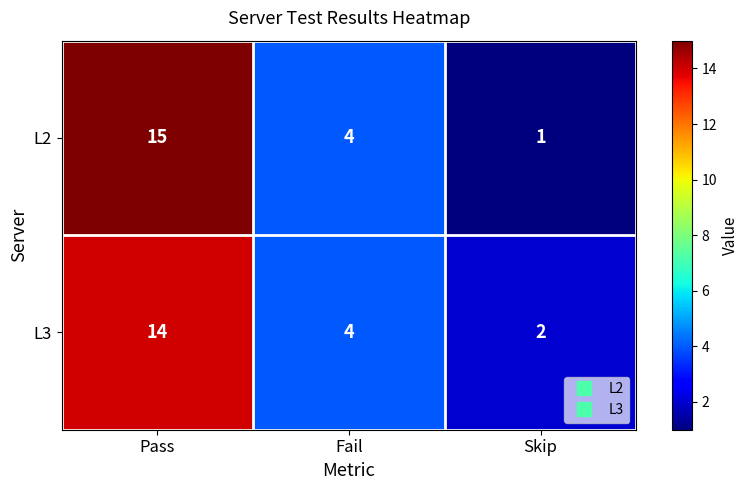

Reading left to right, transcribe all the data shown in this chart.

L2: 15	4	1
L3: 14	4	2